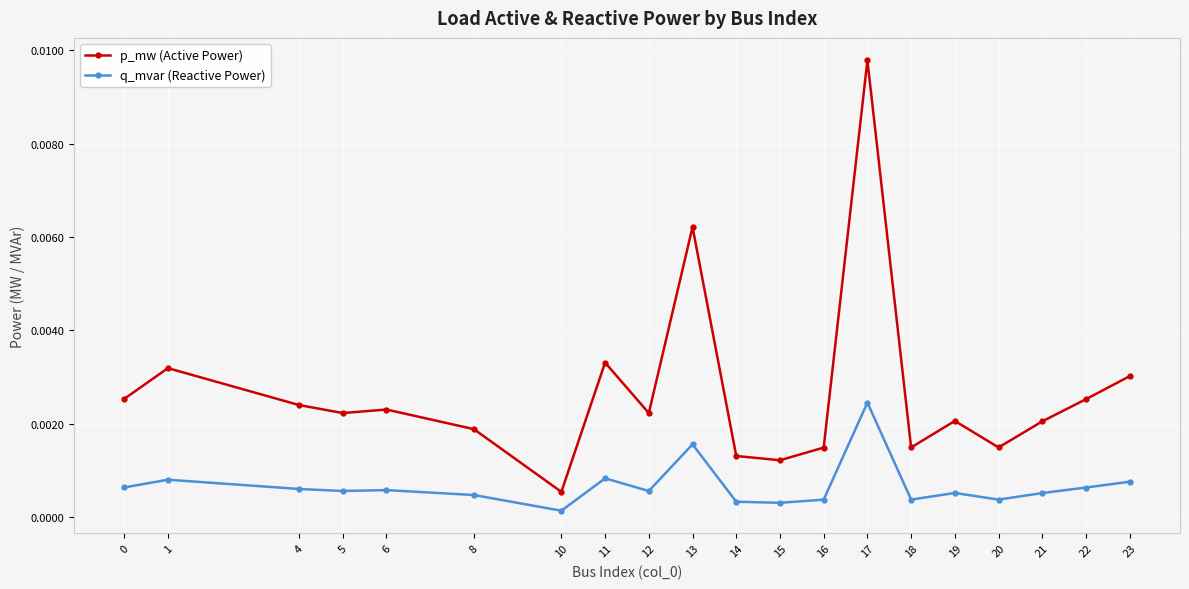

At how many categories does at least one series exceed 0?

20